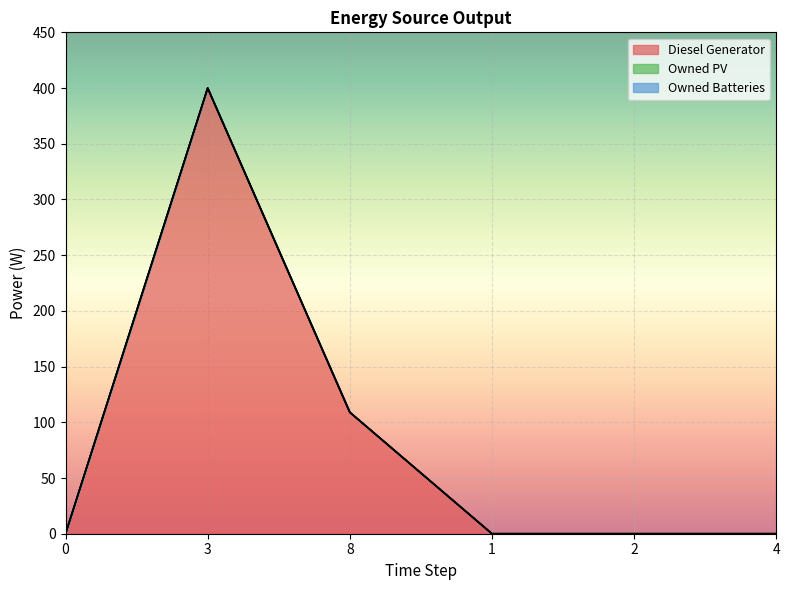

The value of Diesel Generator at 0 is 0. True or false?

True